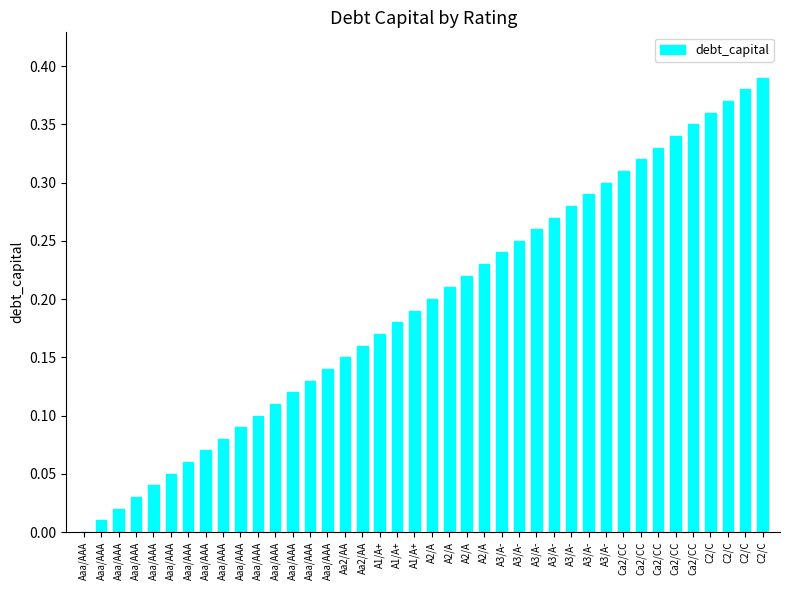

Which label corresponds to the smallest value in the chart?

Aaa/AAA